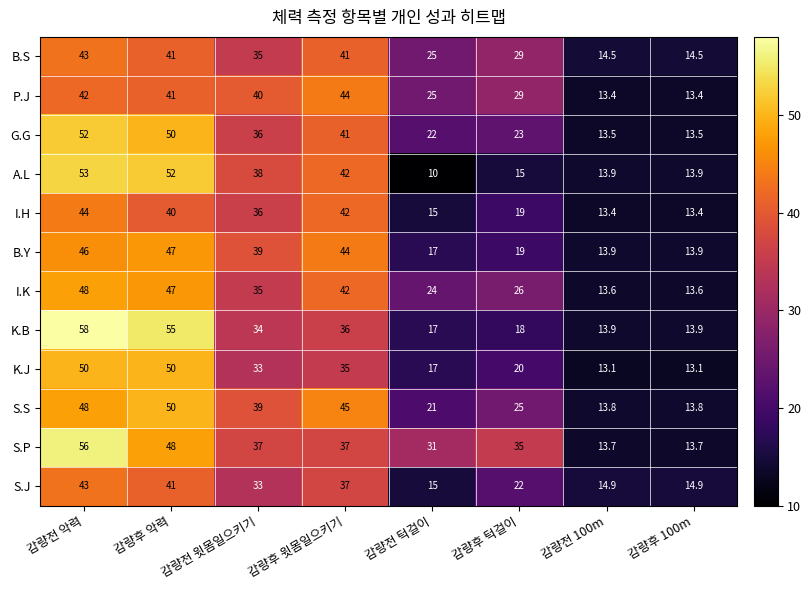

What is the difference between the highest and lowest values at 감량후 100m?

1.8